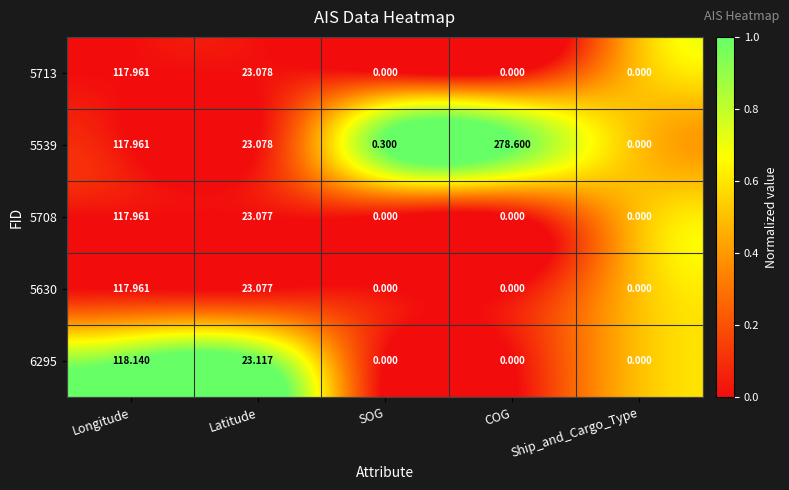

How many data points does each series have?

5